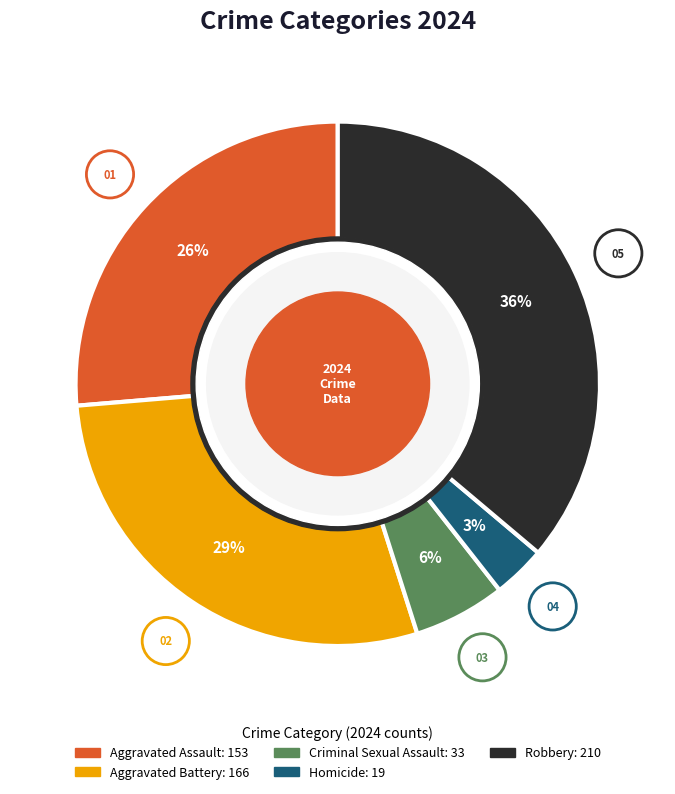

To the nearest percent, what is the difference between the largest and smallest slice percentages?

33%